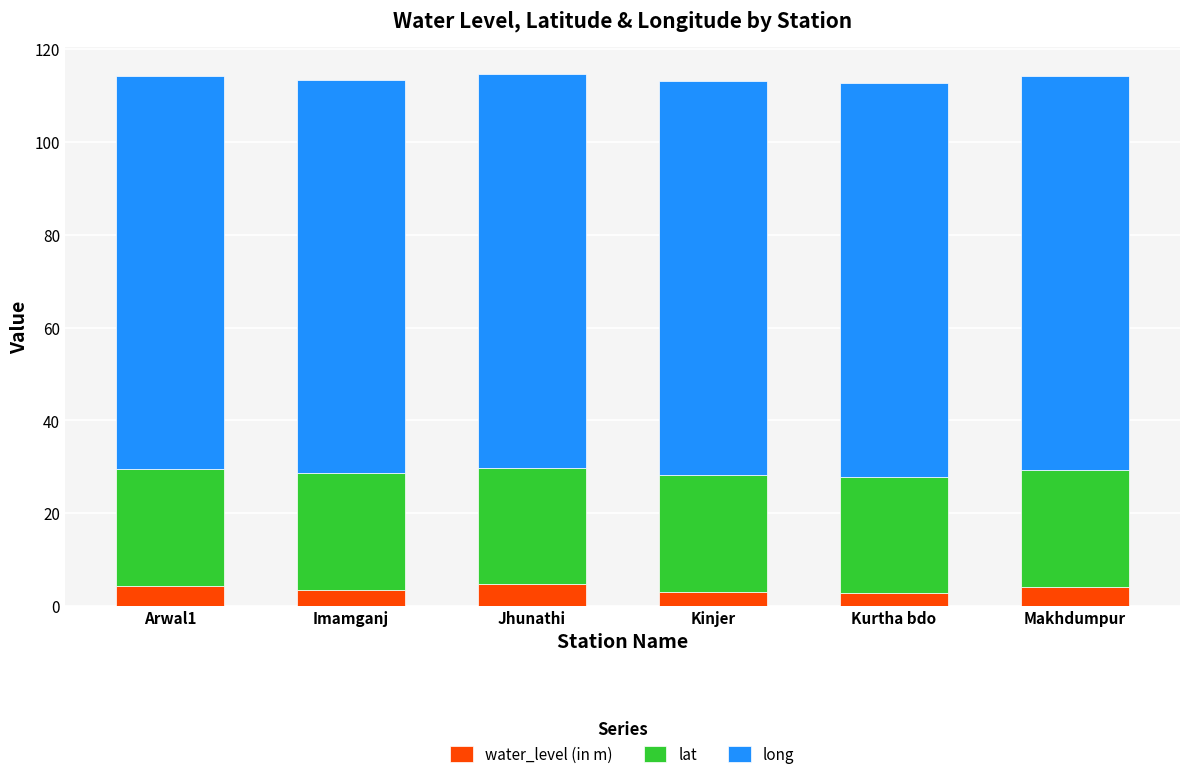

What is the sum of the water_level (in m) values at Jhunathi and Imamganj?

8.1